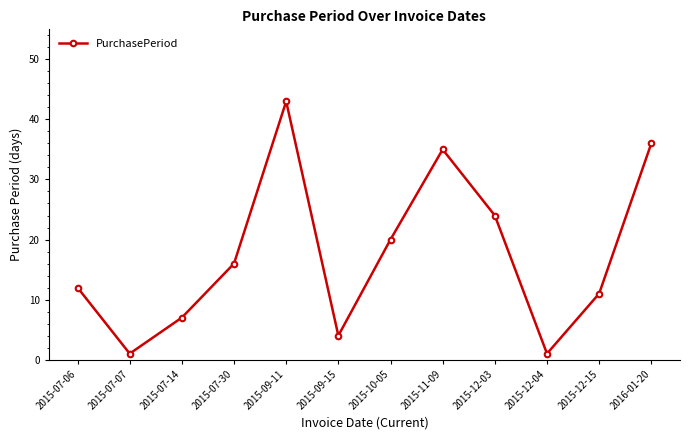

Is it true that the value at 2015-12-04 is 1?

True